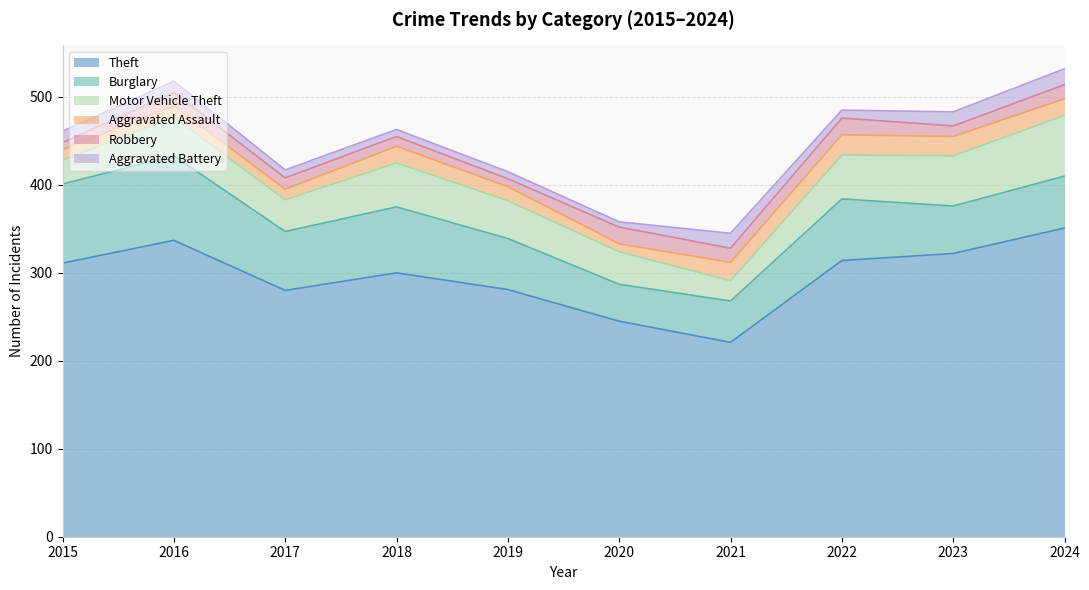

True or false: Aggravated Battery has a value of 6 at 2020.

True